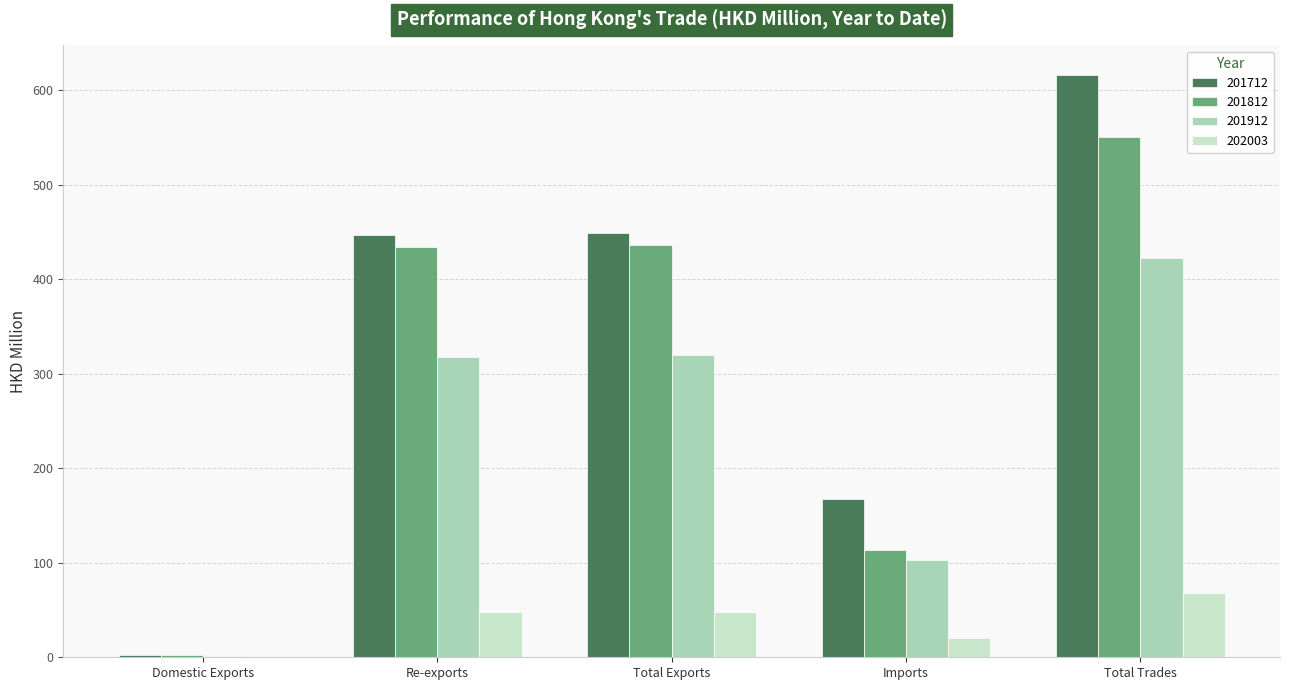

What is the sum of all 201812 values?

1536.3